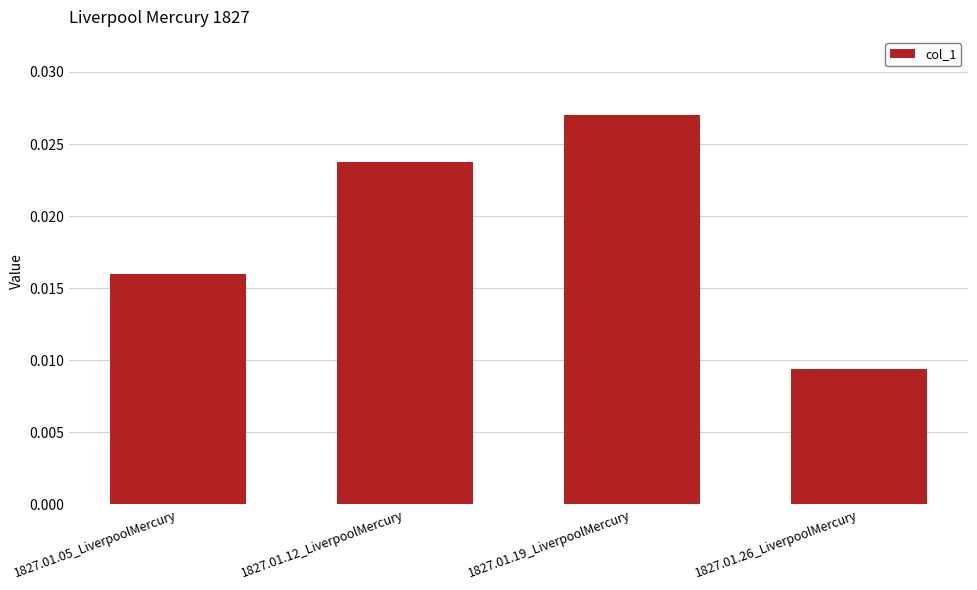

Between 1827.01.26_LiverpoolMercury and 1827.01.12_LiverpoolMercury, which is larger?

1827.01.12_LiverpoolMercury